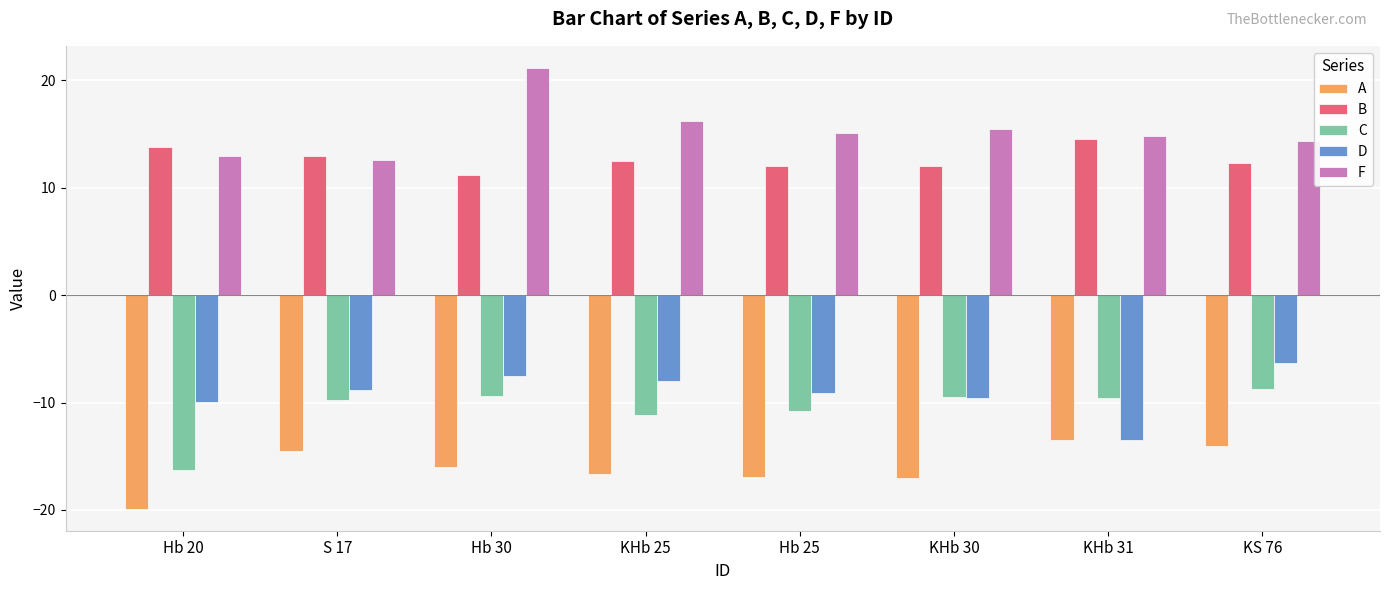

How many series are shown in this chart?

5